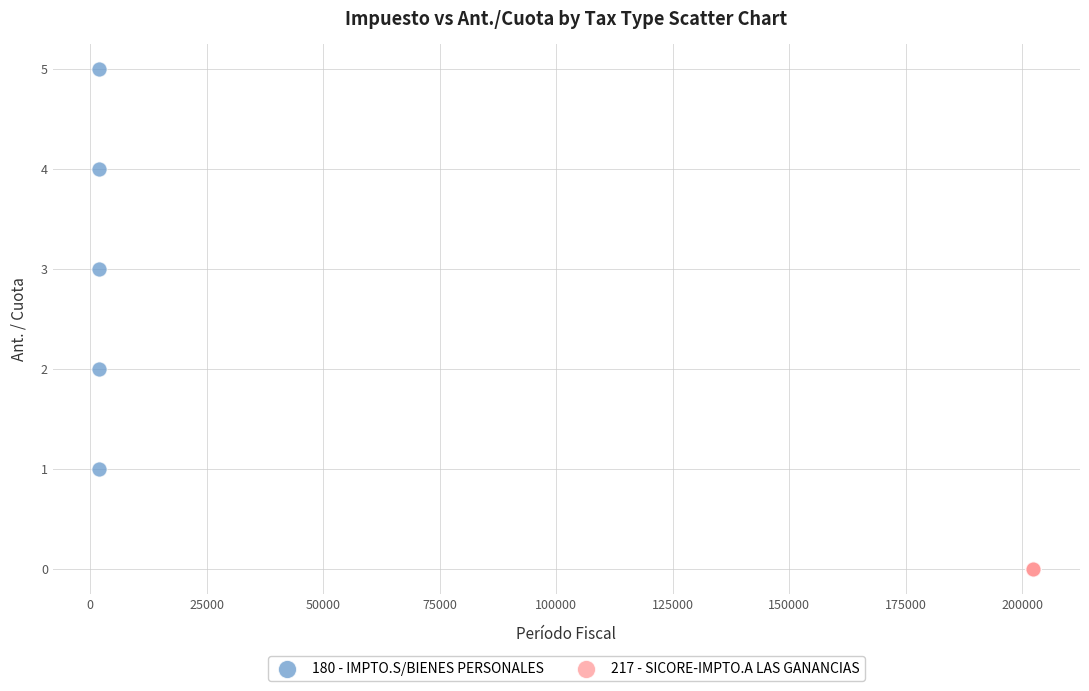

Which series contains the highest Y value?

180 - IMPTO.S/BIENES PERSONALES